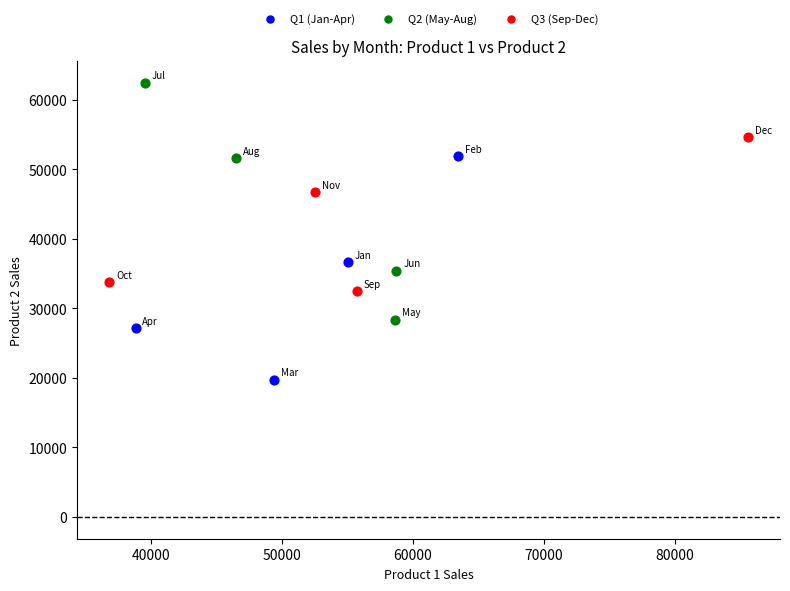

Which series reaches the minimum Y coordinate?

Q1 (Jan-Apr)